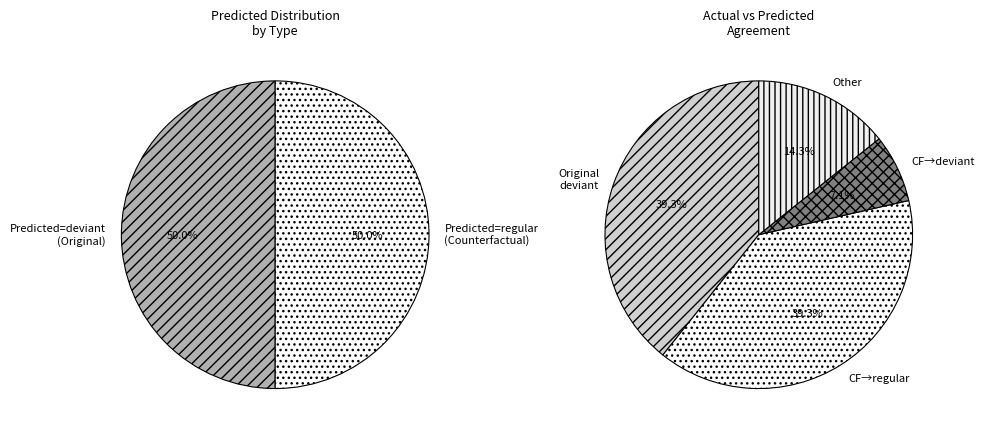

Which series changed the most between Original and Counterfactual?

regular